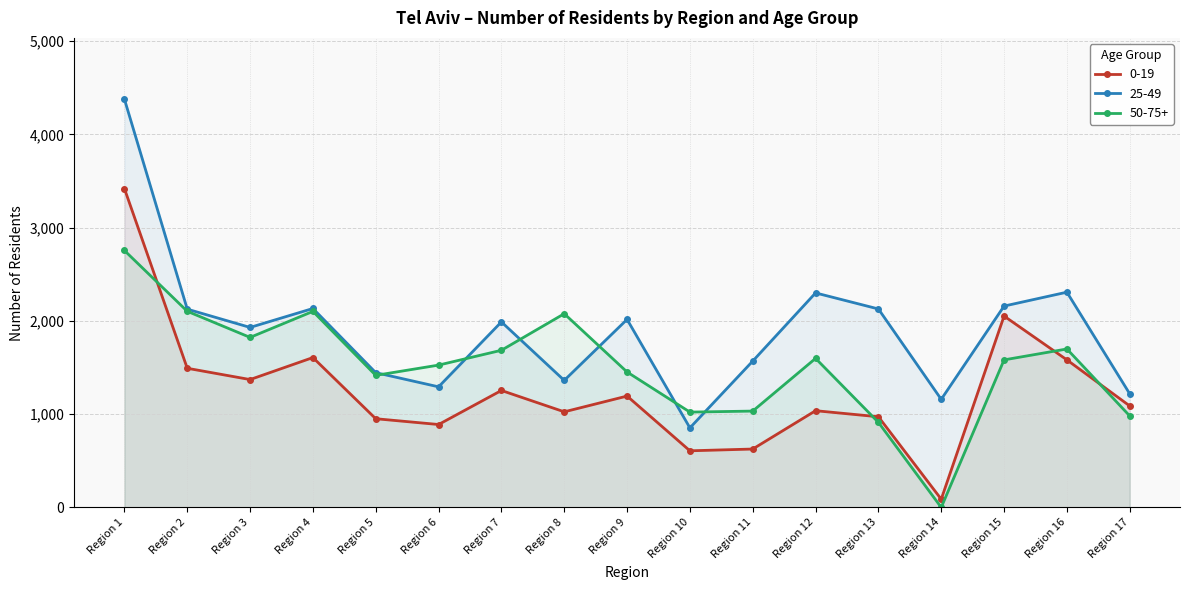

How many interior local peaks does the 50-75+ series have?

4